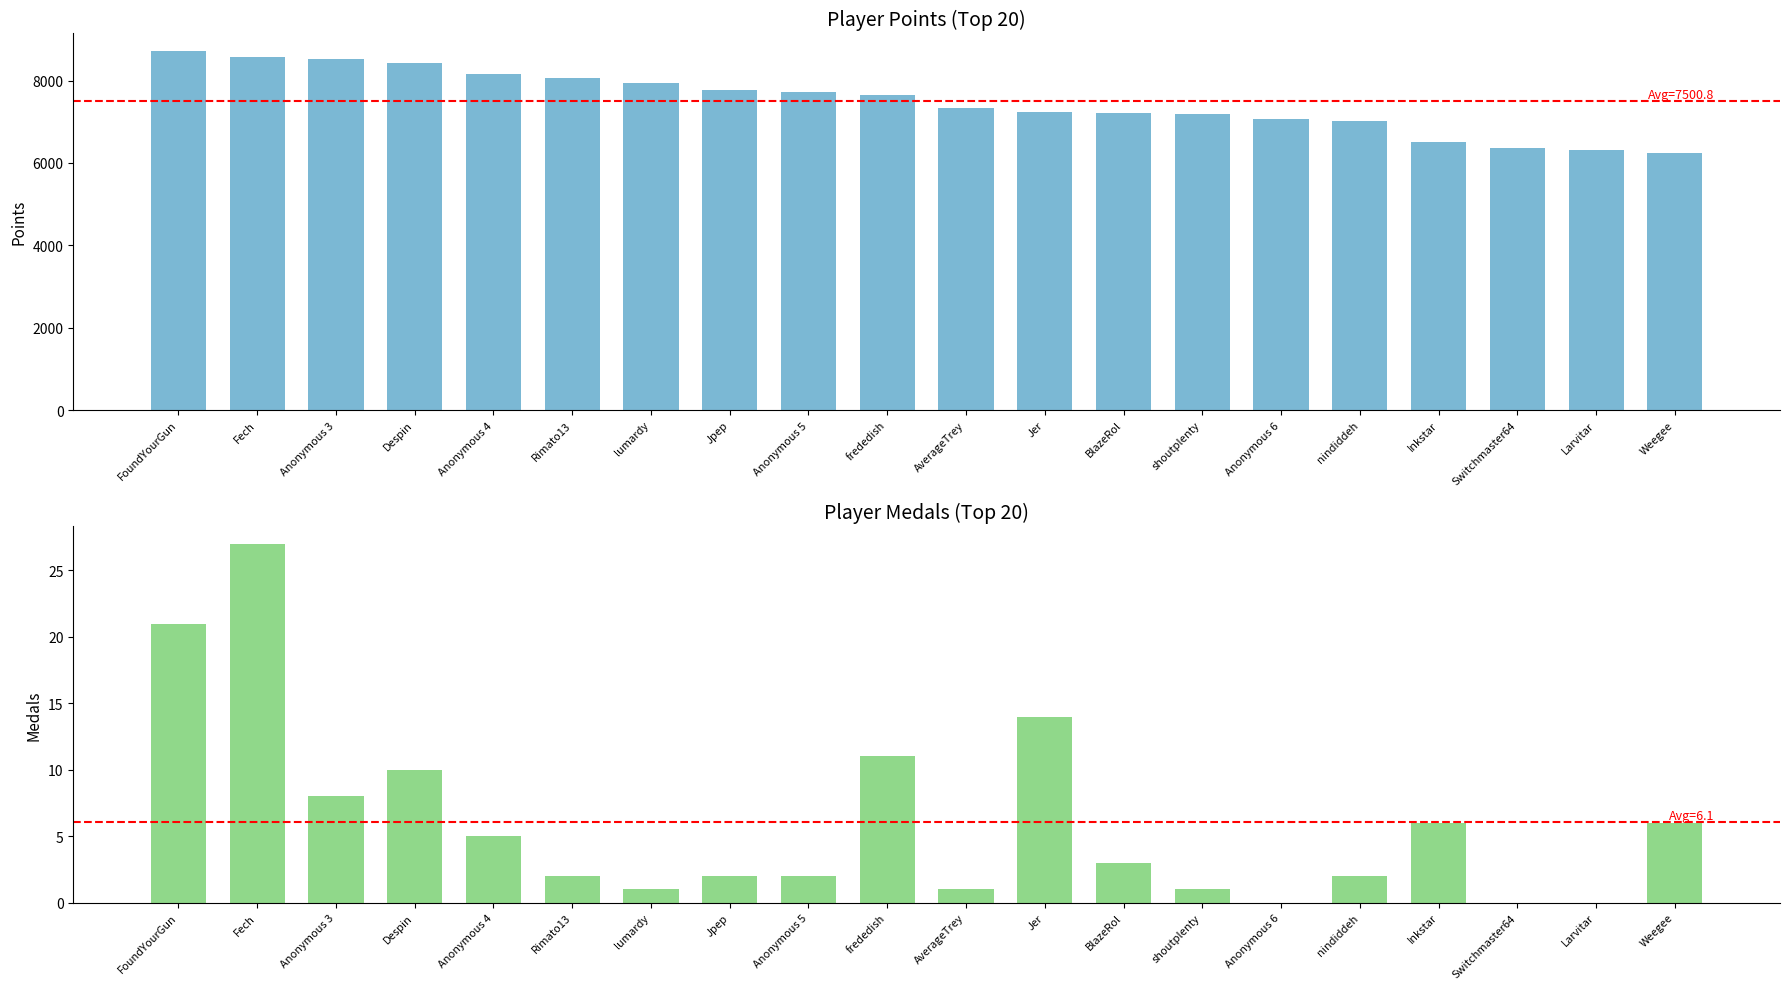

Which series changed the most between Anonymous 6 and nindiddeh?

Points